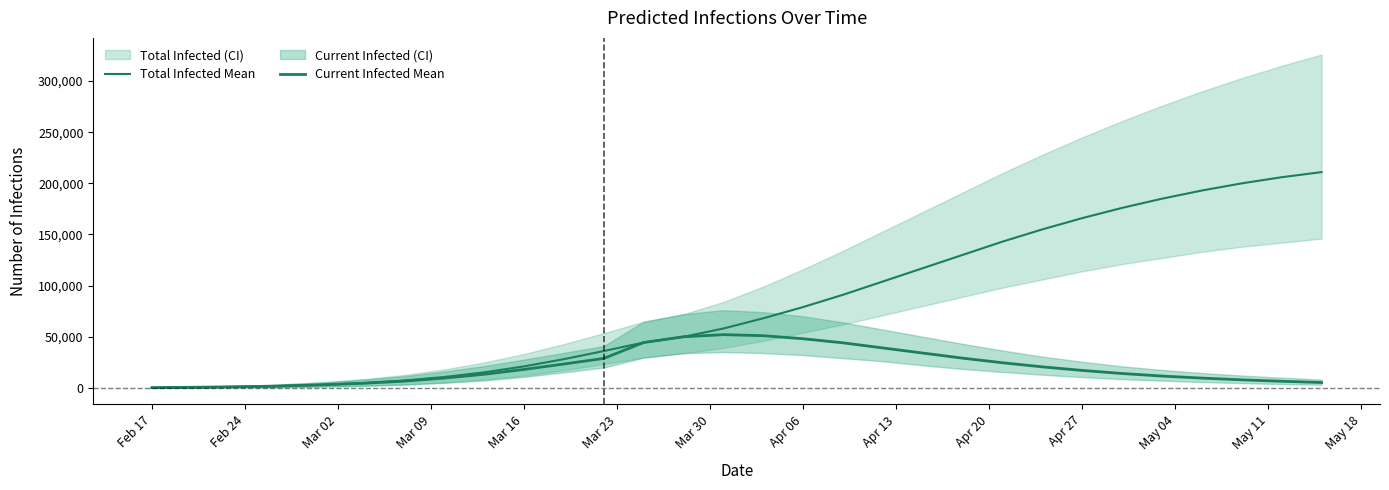

List the series in order of their overall mean, highest first.

Total Infected Mean, Current Infected Mean